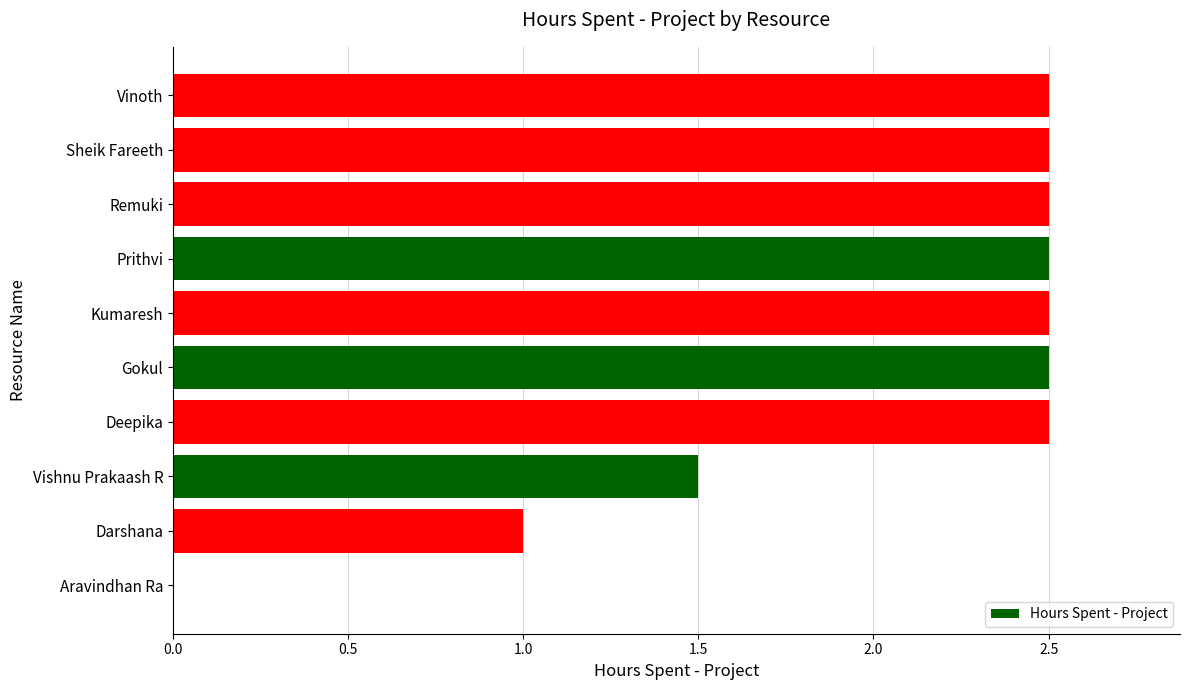

At which label is the value closest to 1?

Darshana